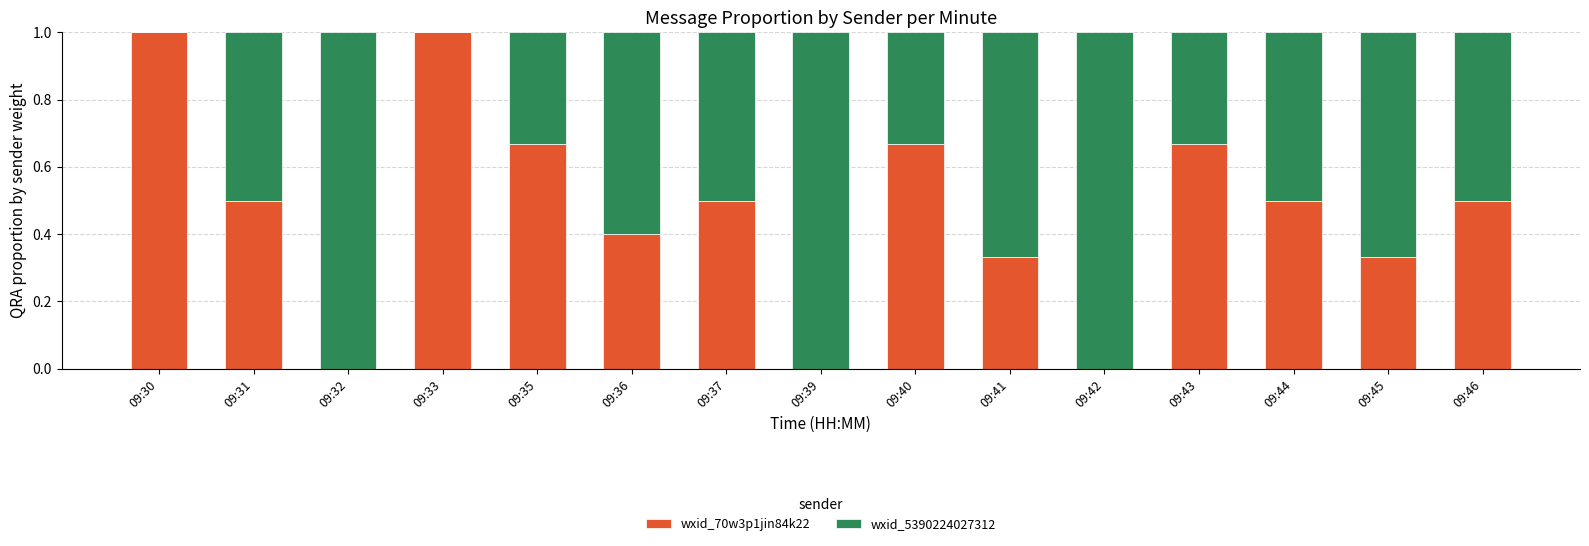

What is the highest value of the wxid_70w3p1jin84k22 series?

1.0